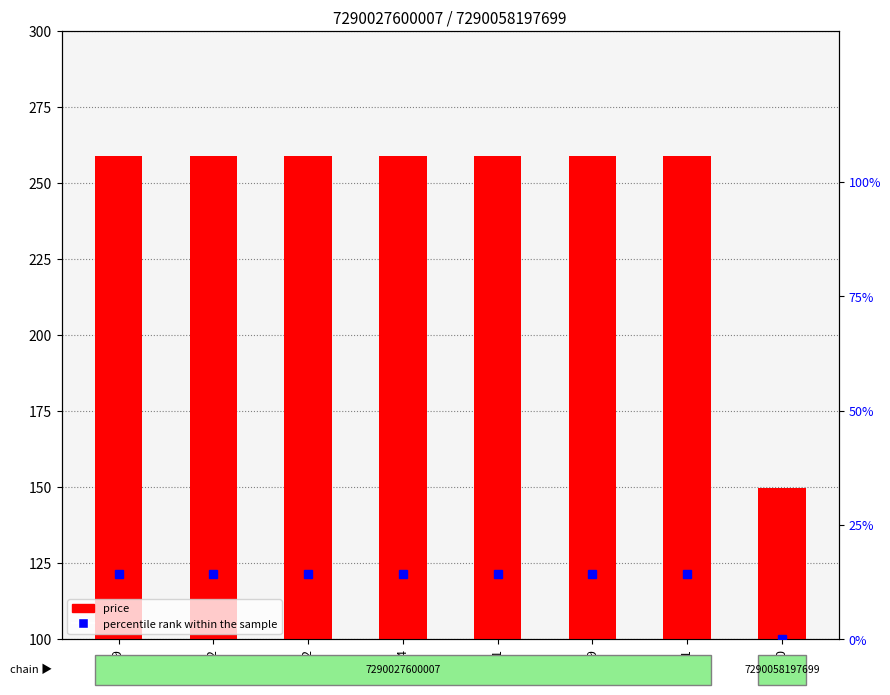

Reading left to right, what are all the values shown in this chart?

price: 259.0	259.0	259.0	259.0	259.0	259.0	259.0	149.9
percentile rank within the sample: 14.3	14.3	14.3	14.3	14.3	14.3	14.3	0.0